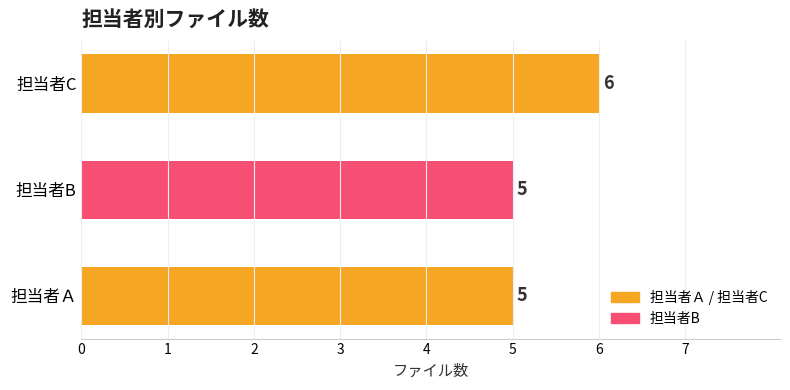

Count the values in the range 5 to 6.

3